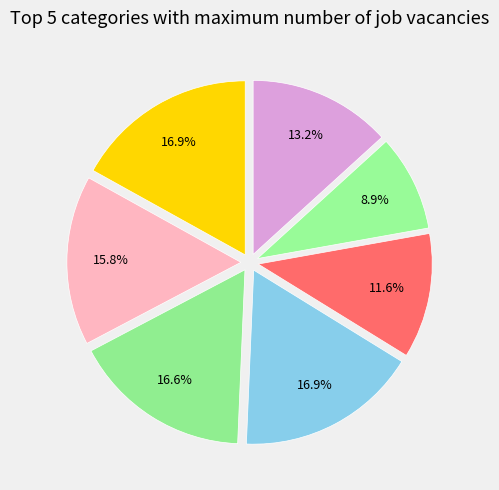

Is there any slice that represents more than half of the pie?

No